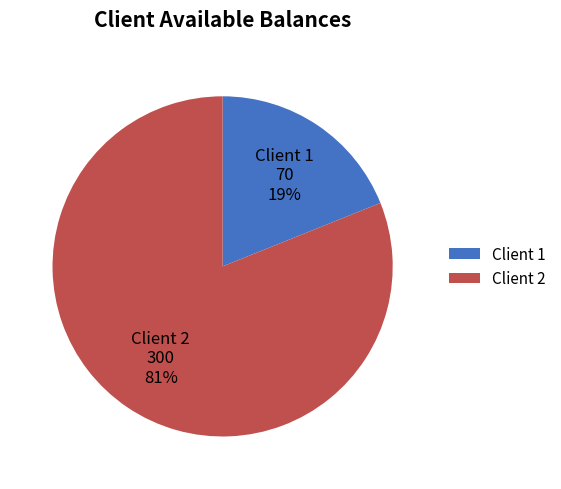

Is the sum of Client 1 and Client 2 greater than half?

Yes